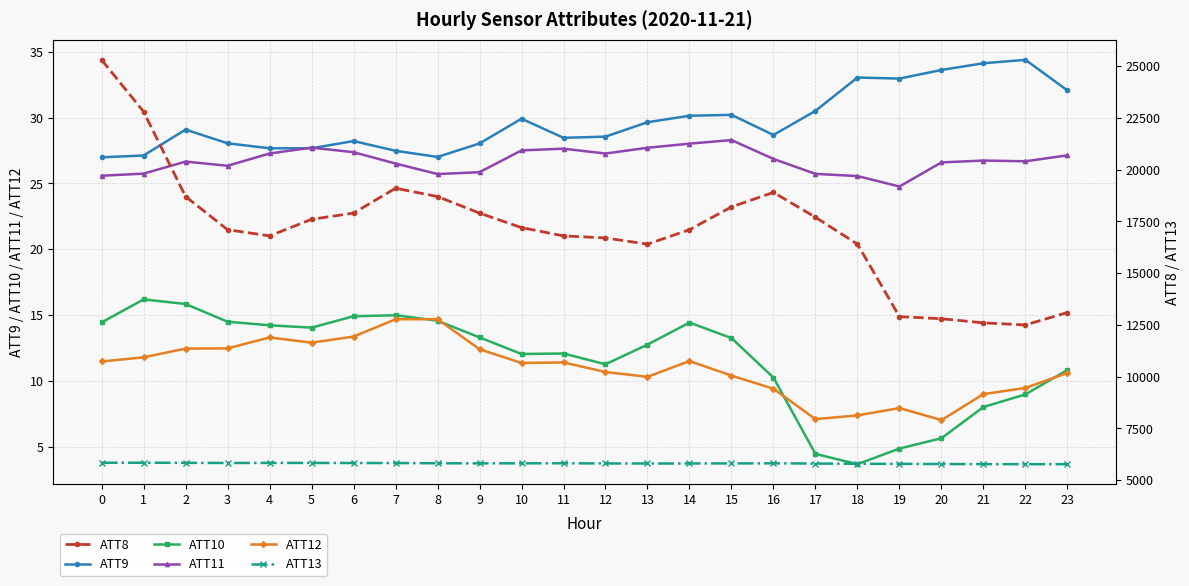

What is the difference between the highest and lowest values at 7?

19085.3